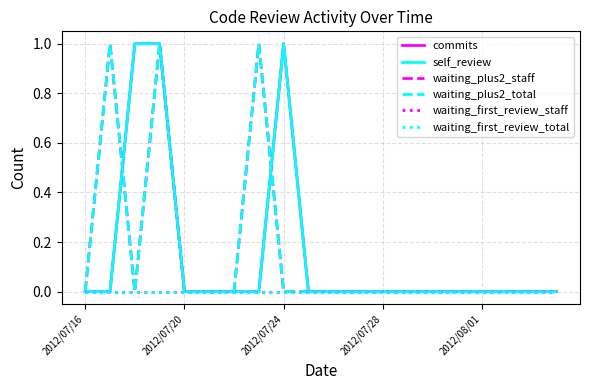

Does the chart have visible grid lines?

Yes